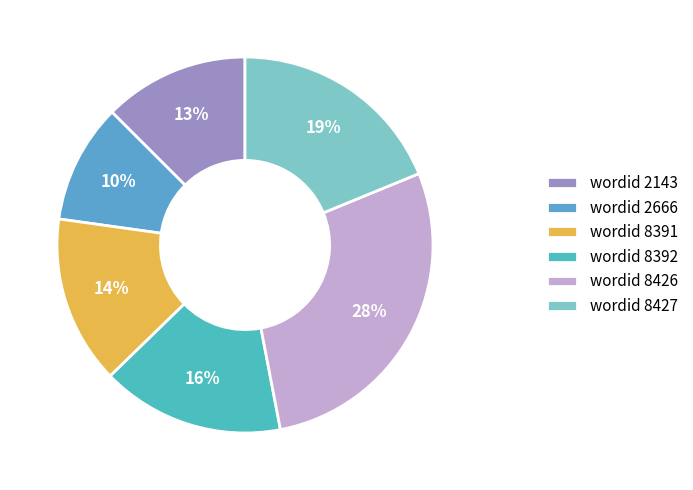

Rank the categories by value from lowest to highest.

wordid 2666, wordid 2143, wordid 8391, wordid 8392, wordid 8427, wordid 8426